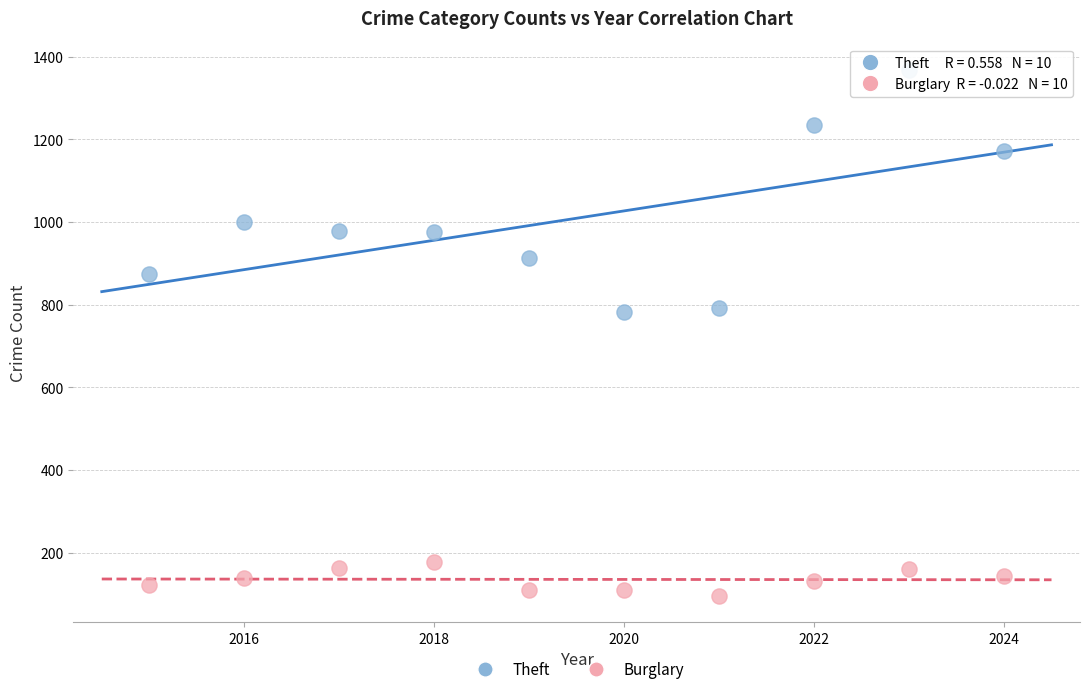

Which series contains the highest Y value?

Theft